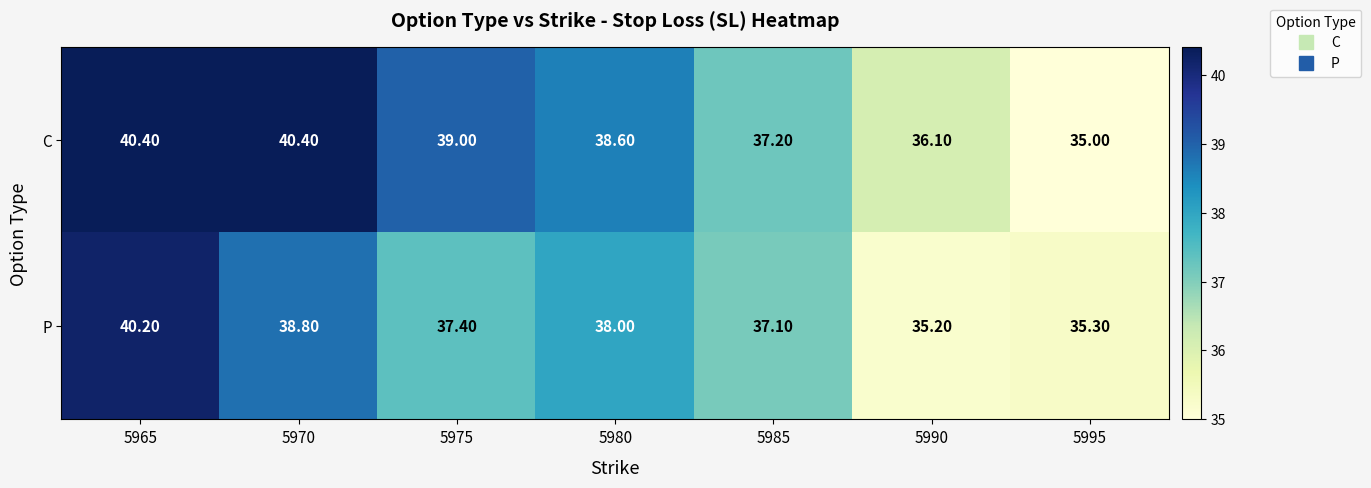

Which series has the largest range (max minus min)?

C